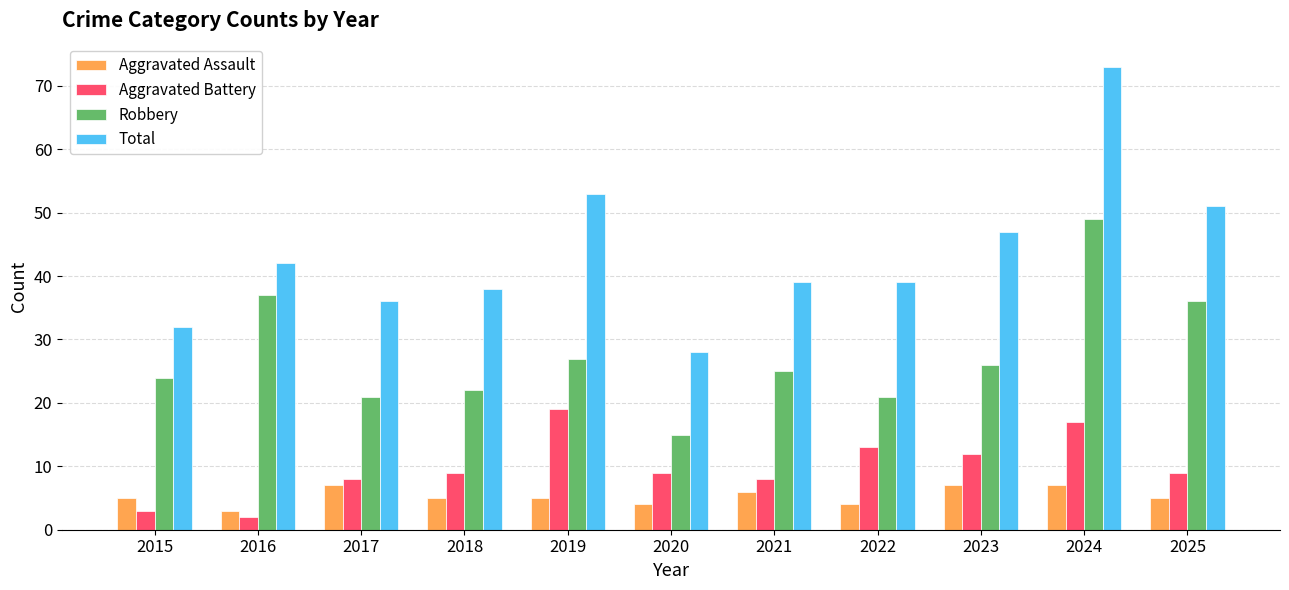

How many bars are there in total?

44